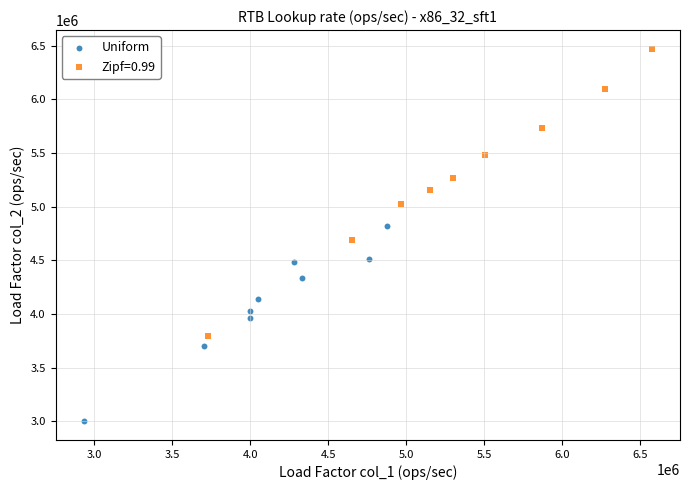

Which series contains the highest Y value?

Zipf=0.99